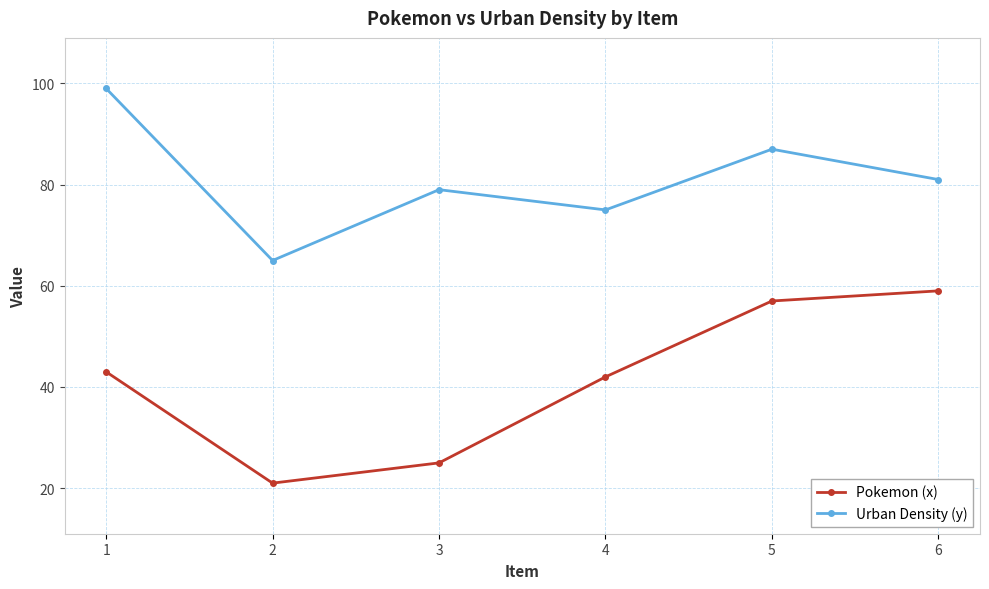

Is this an area chart (filled region under the line)?

No